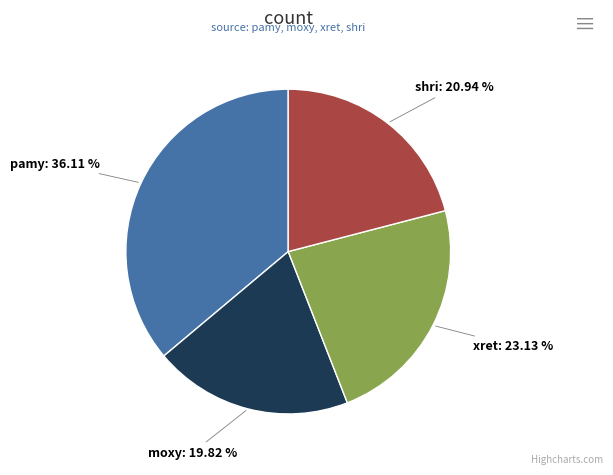

What is the largest slice in the pie chart?

pamy